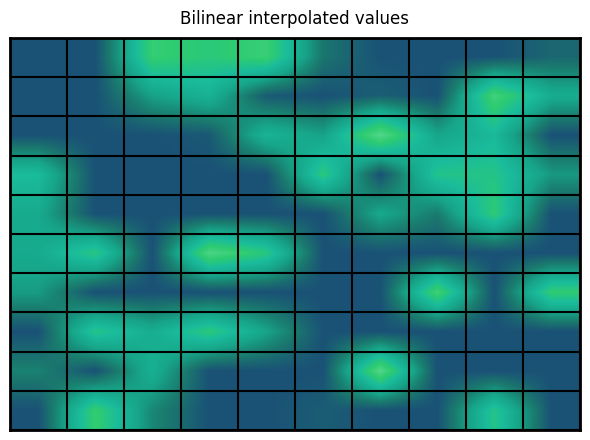

How many series are shown in this chart?

10